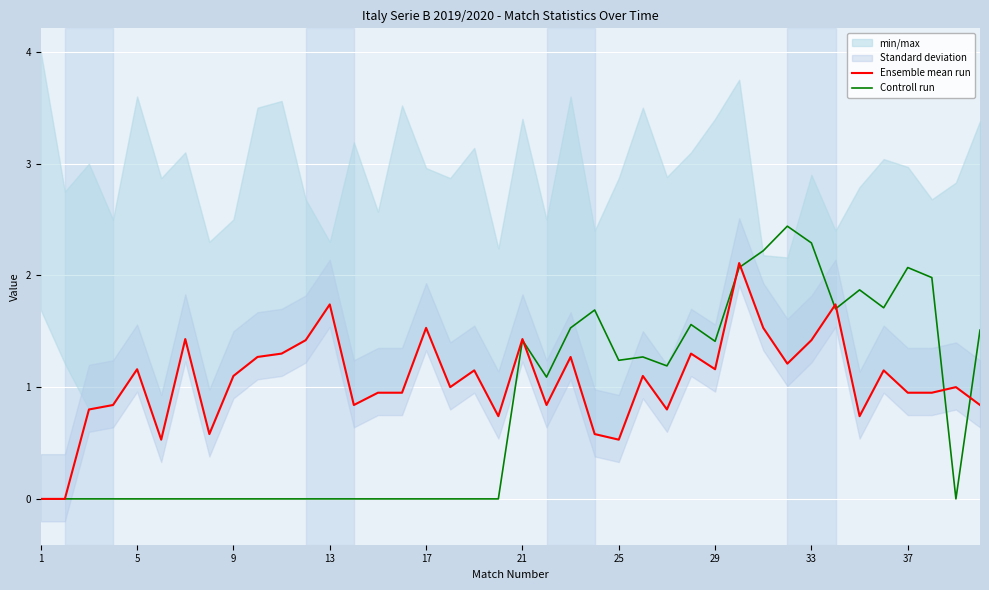

The value of Controll run at 33 is 2.3. True or false?

True